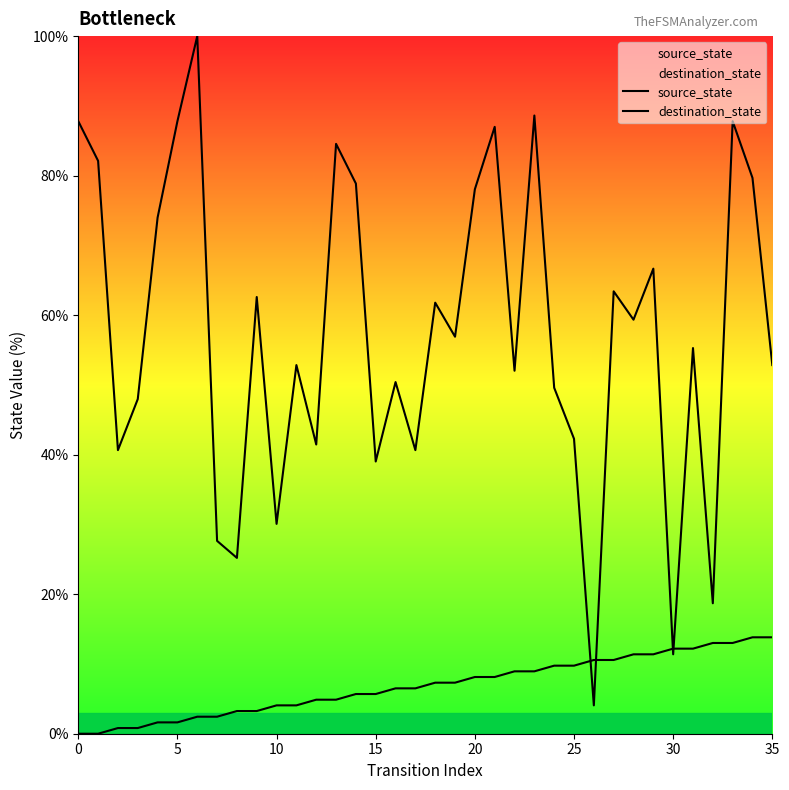

What is the value of the destination_state point at the 12th from the left?

52.8